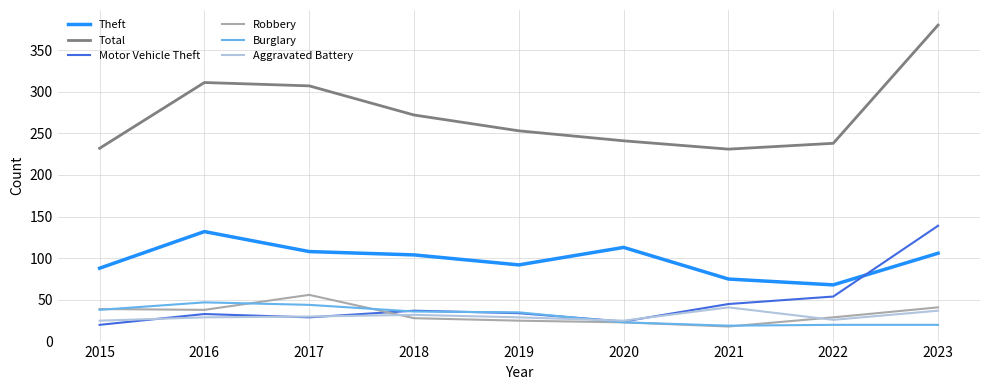

At how many categories does at least one series exceed 317?

1